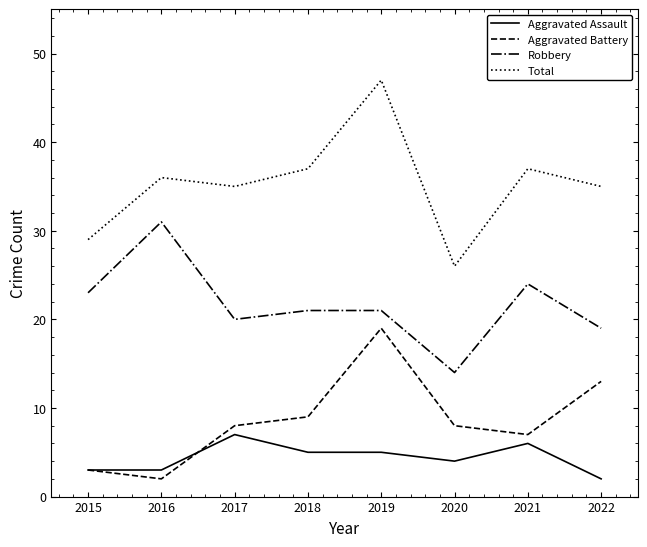

What is the average value of the Robbery series?

22